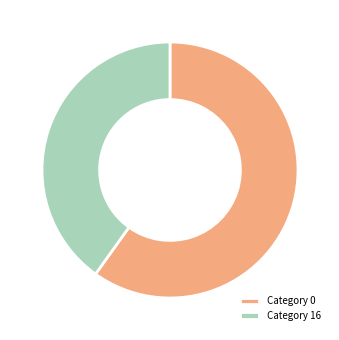

Do Category 0 and Category 16 together represent more than half of the pie?

Yes